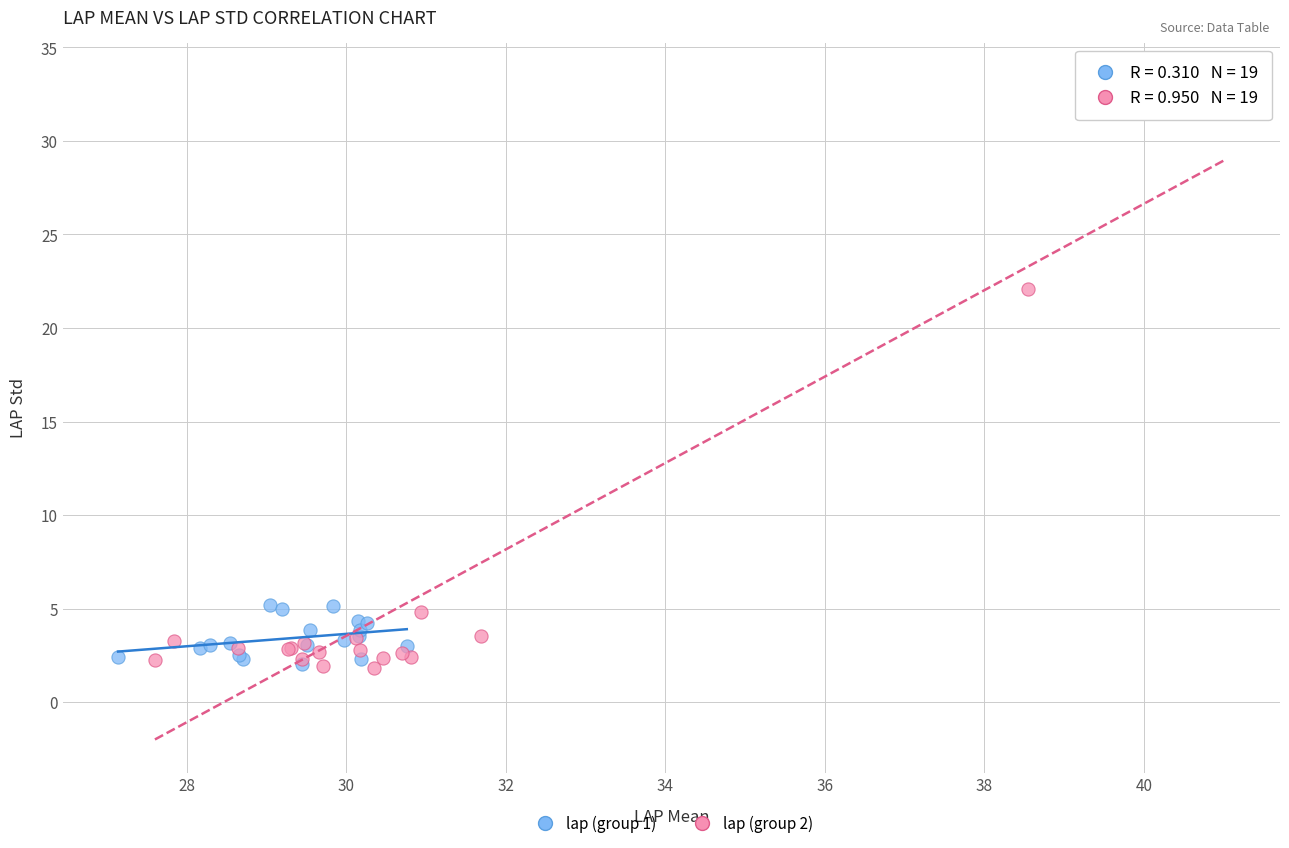

Which series has the widest spread of Y values?

lap (group 2)